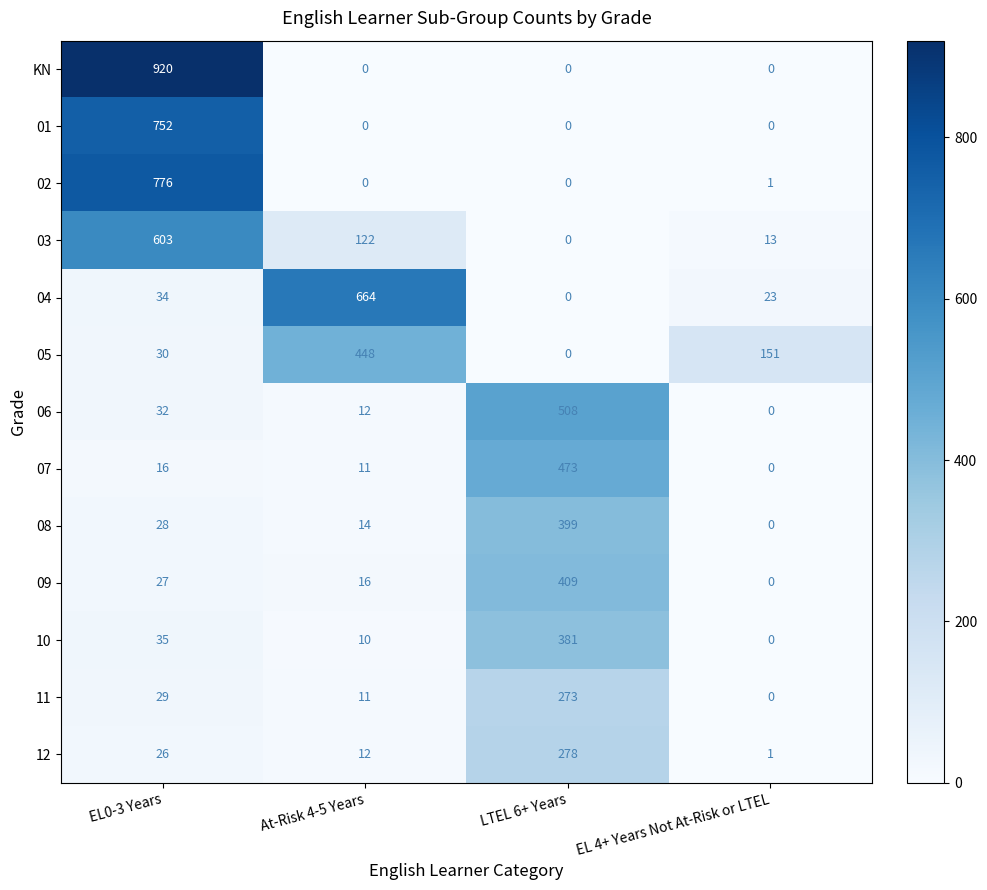

The value of 05 at EL0-3 Years is 30. True or false?

True